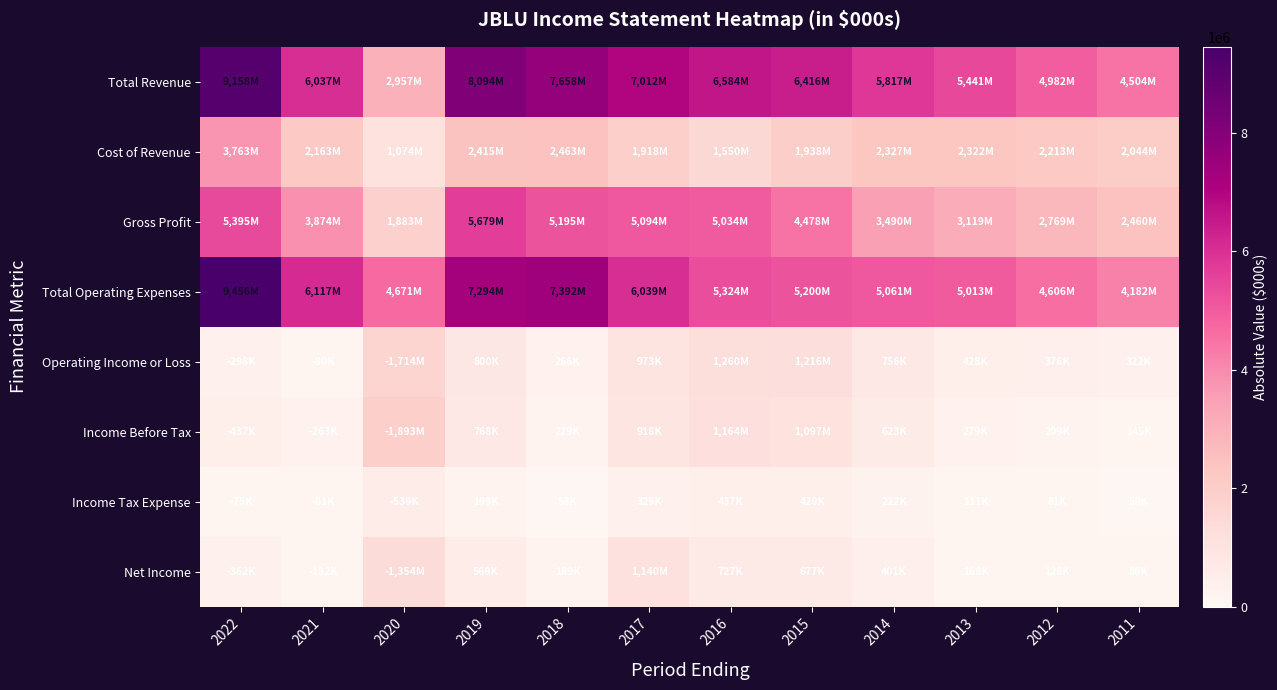

At which category is the sum across all series the highest?

2022